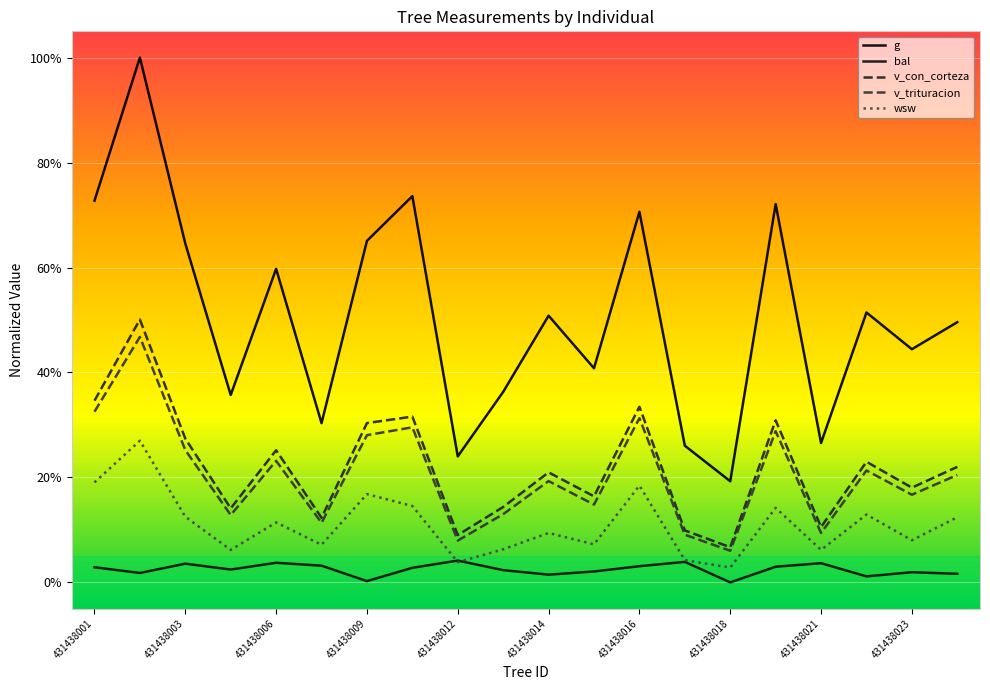

List the labels in order of g value, largest first.

431438002, 431438010, 431438001, 431438019, 431438016, 431438009, 431438003, 431438006, 431438022, 431438014, 431438024, 431438023, 431438015, 431438013, 431438004, 431438008, 431438021, 431438017, 431438012, 431438018